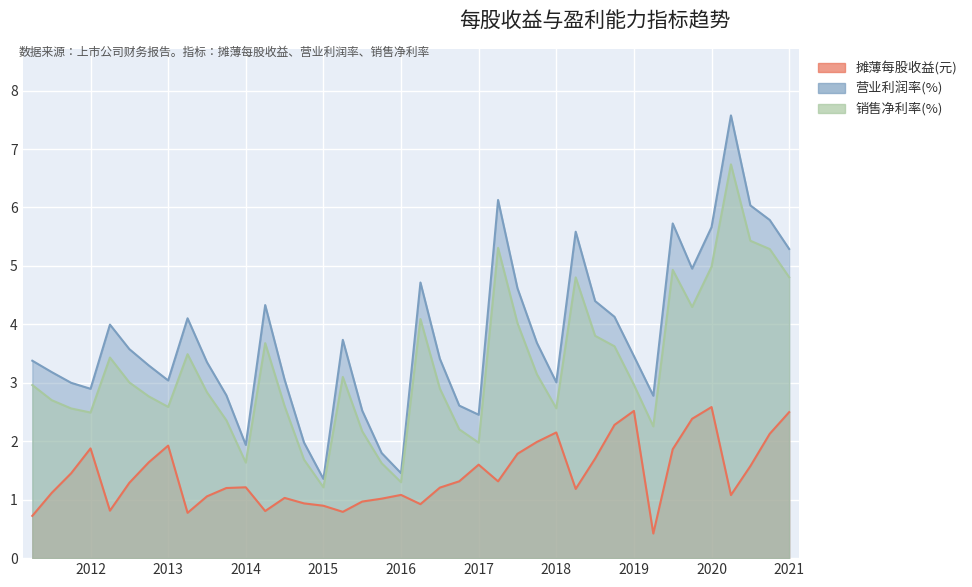

At which category does the chart reach its peak across all series?

2021-03-31